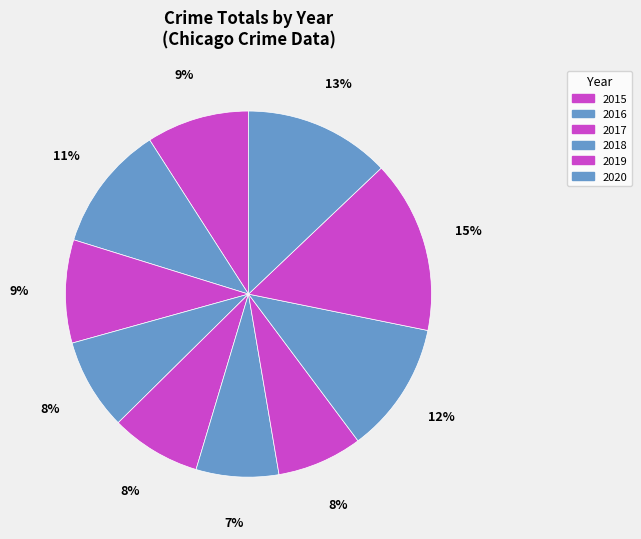

How many segments does this pie chart have?

10